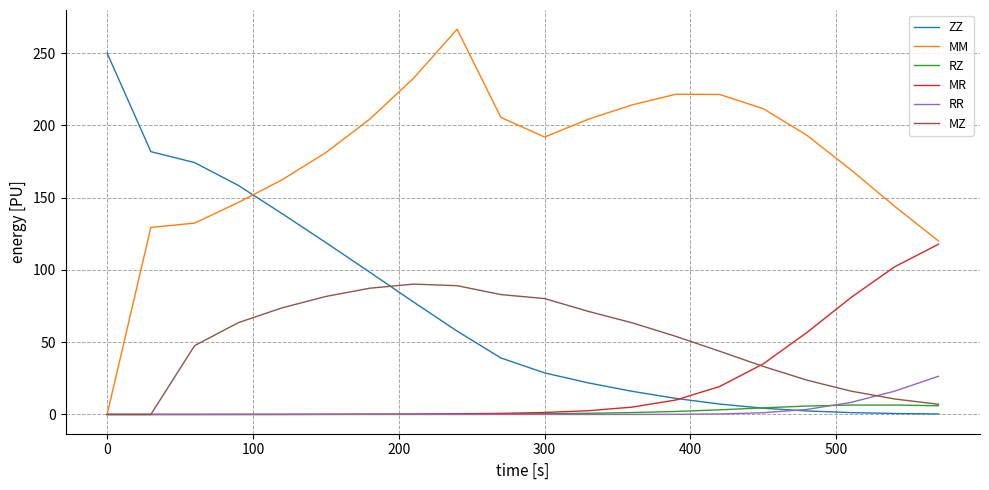

What is the highest value of the MM series?

266.4